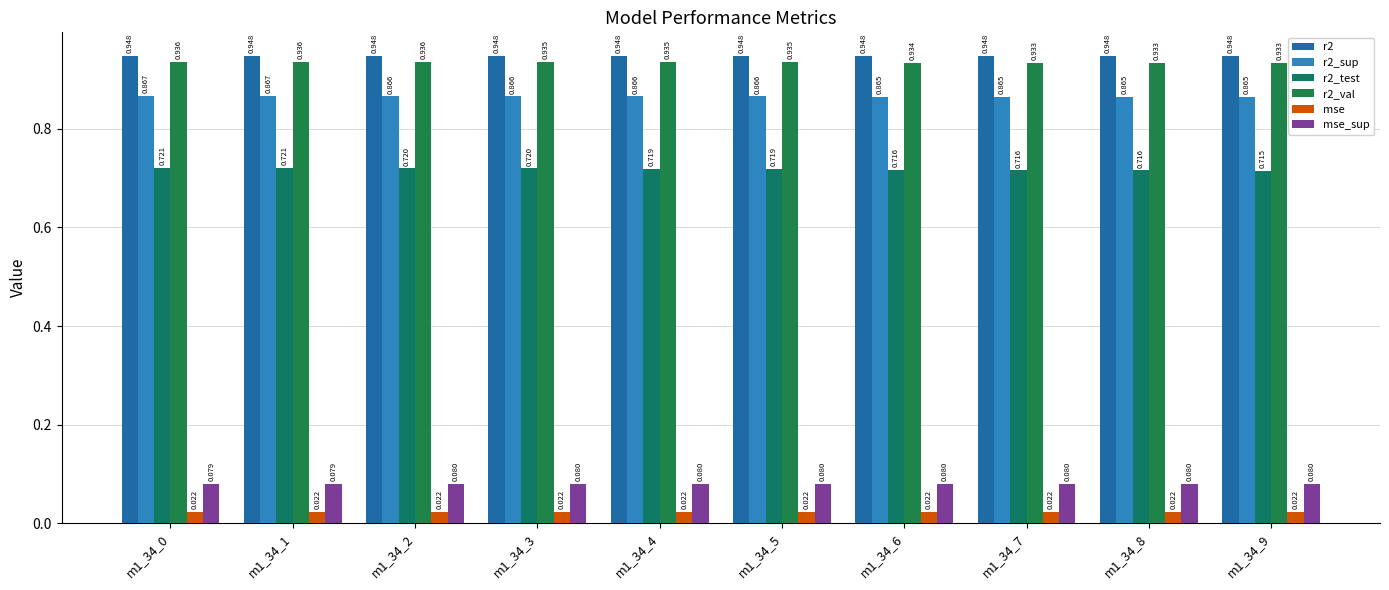

At how many categories does at least one series exceed 0?

10